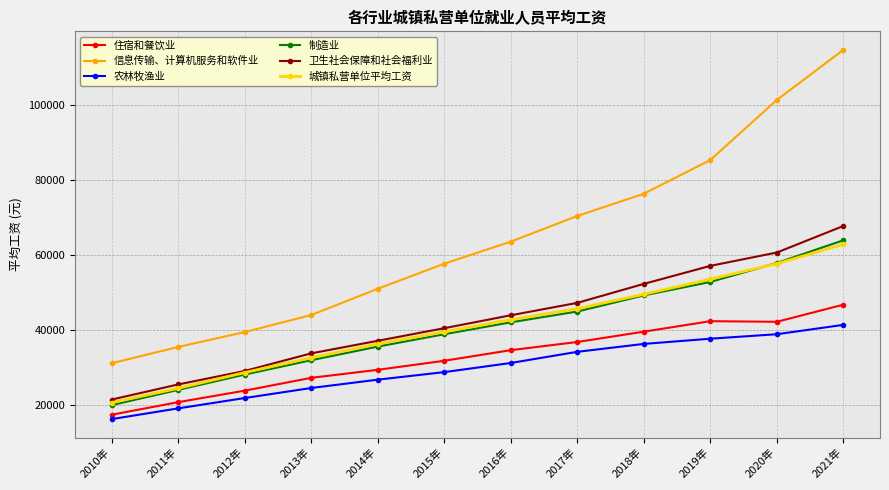

What position from the left is 2016年?

7